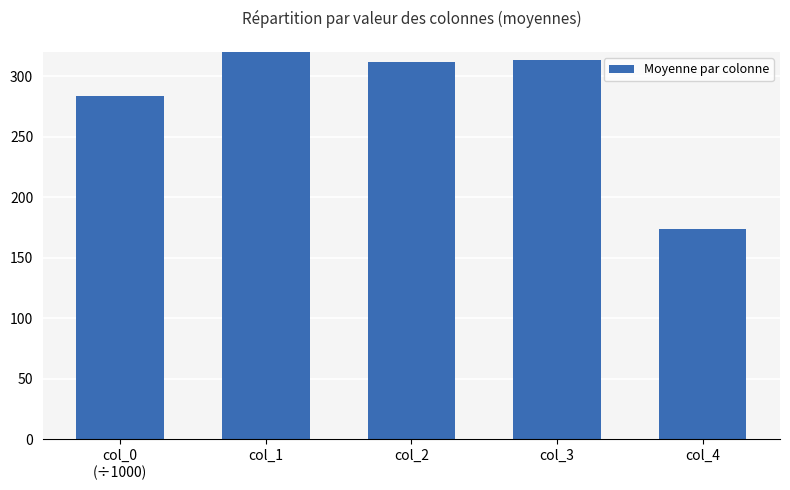

What is the sum of all values?

1481.3